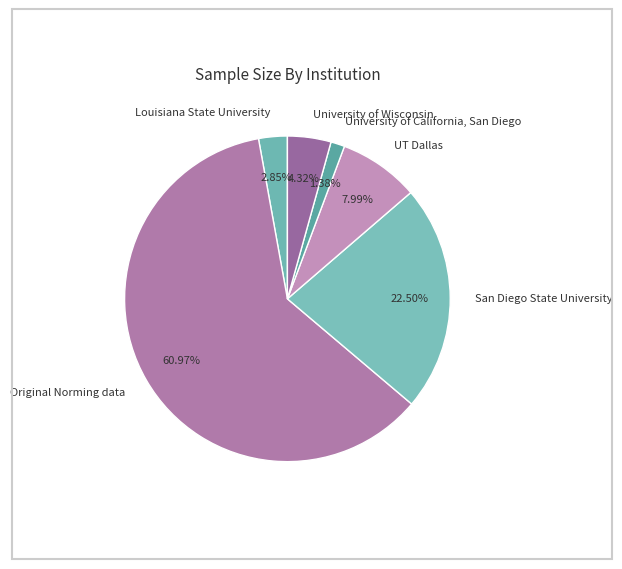

How many segments does this pie chart have?

6